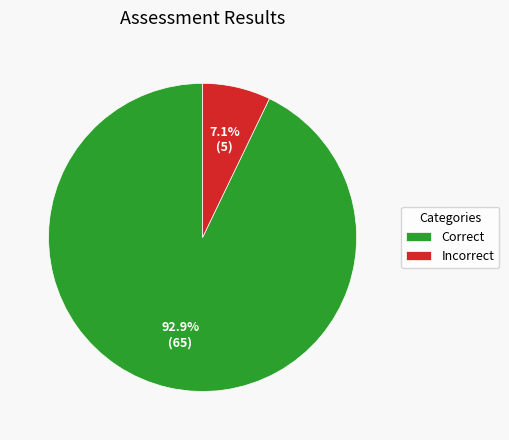

What percentage is the Incorrect slice, to the nearest percent?

7%